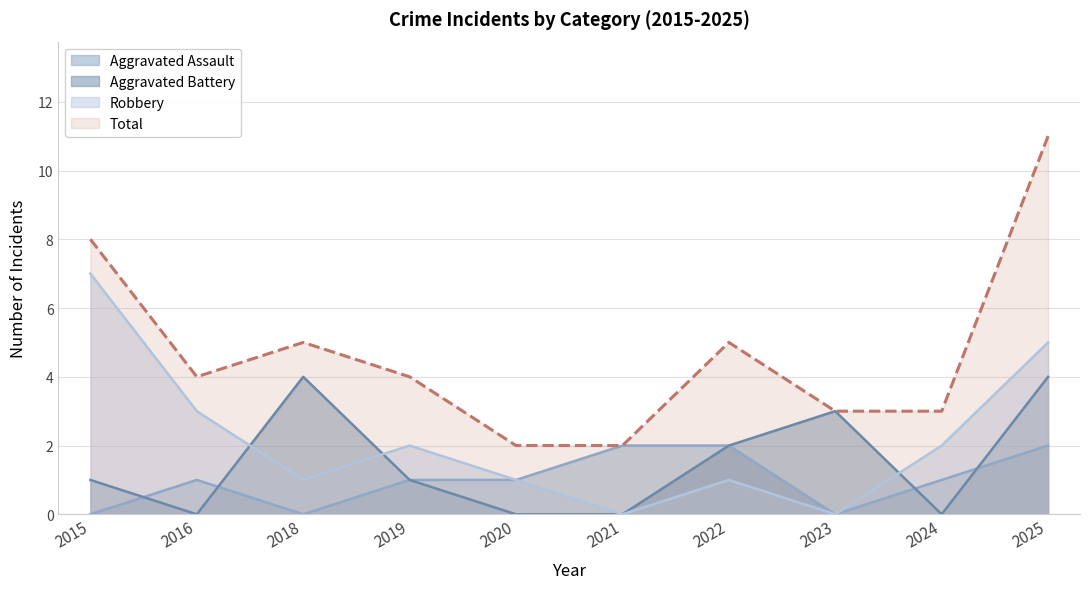

What is the value of the Robbery point at the 7th from the left?

1